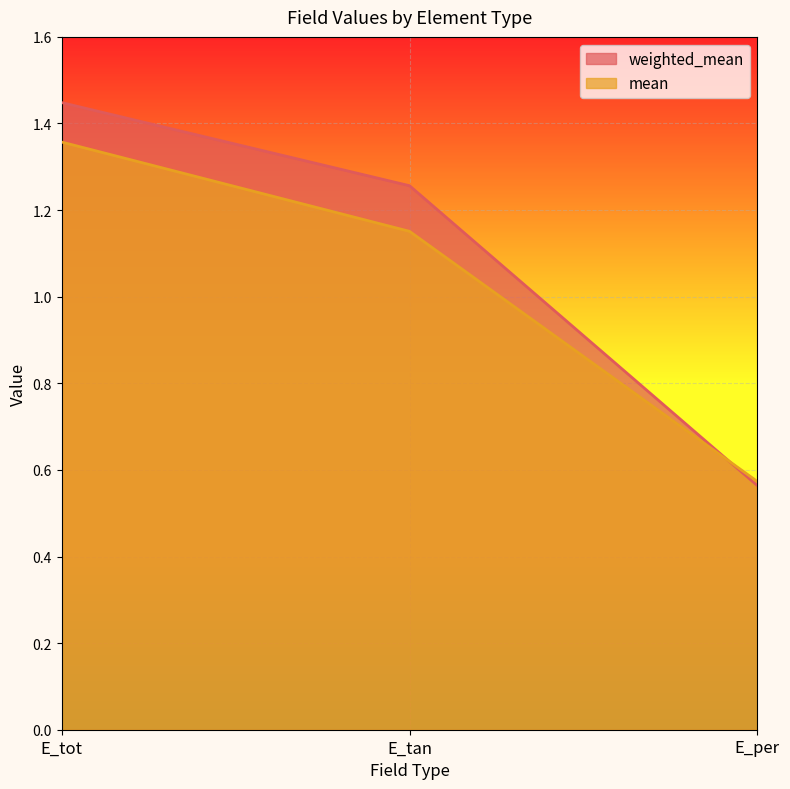

The value of mean at E_per is 0.8. True or false?

False